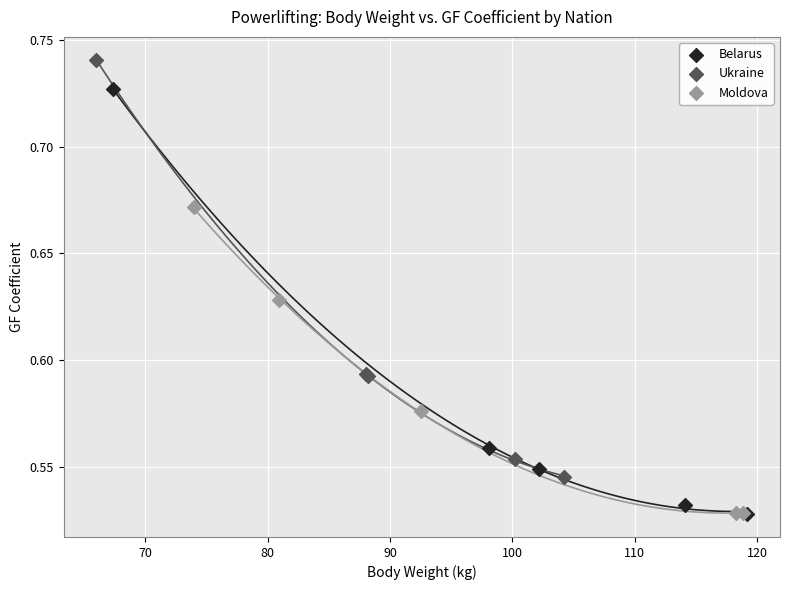

Which series reaches the maximum Y coordinate?

Ukraine